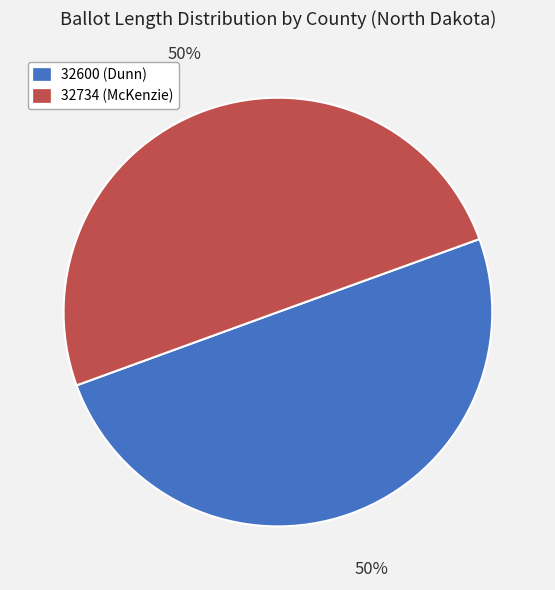

Is it true that 32600 (Dunn) is 50% of the pie?

True